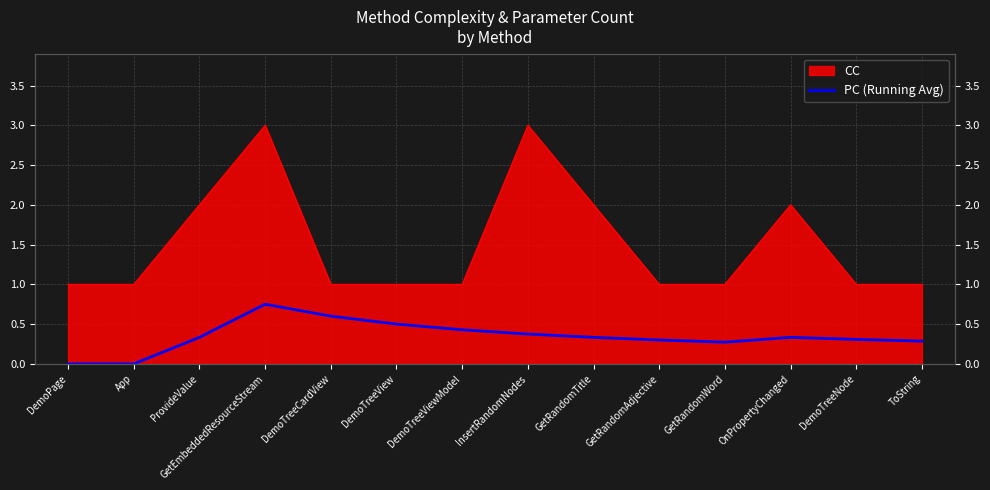

Count the number of values greater than 0.

12